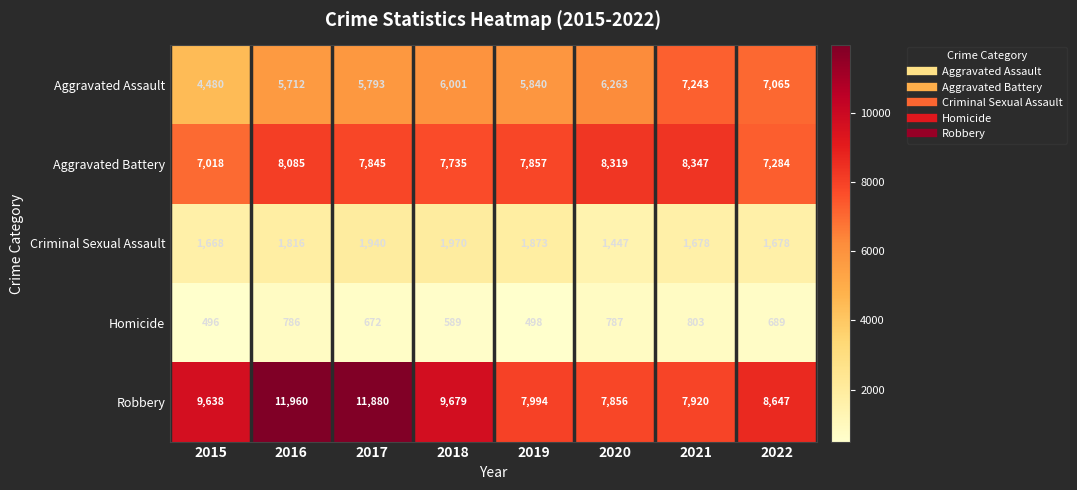

What is the maximum value shown in the chart?

11960